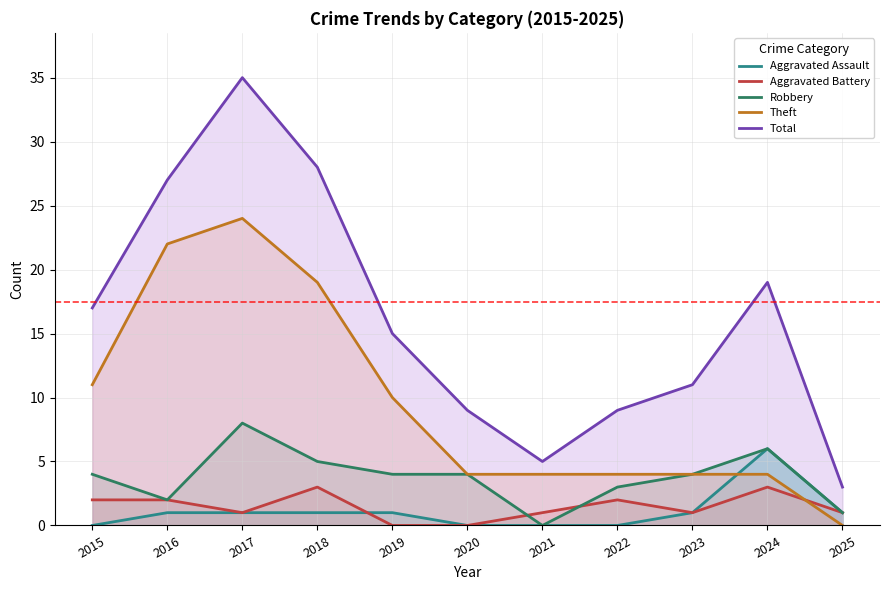

Rank the series by their maximum value, from highest to lowest.

Total, Theft, Robbery, Aggravated Assault, Aggravated Battery